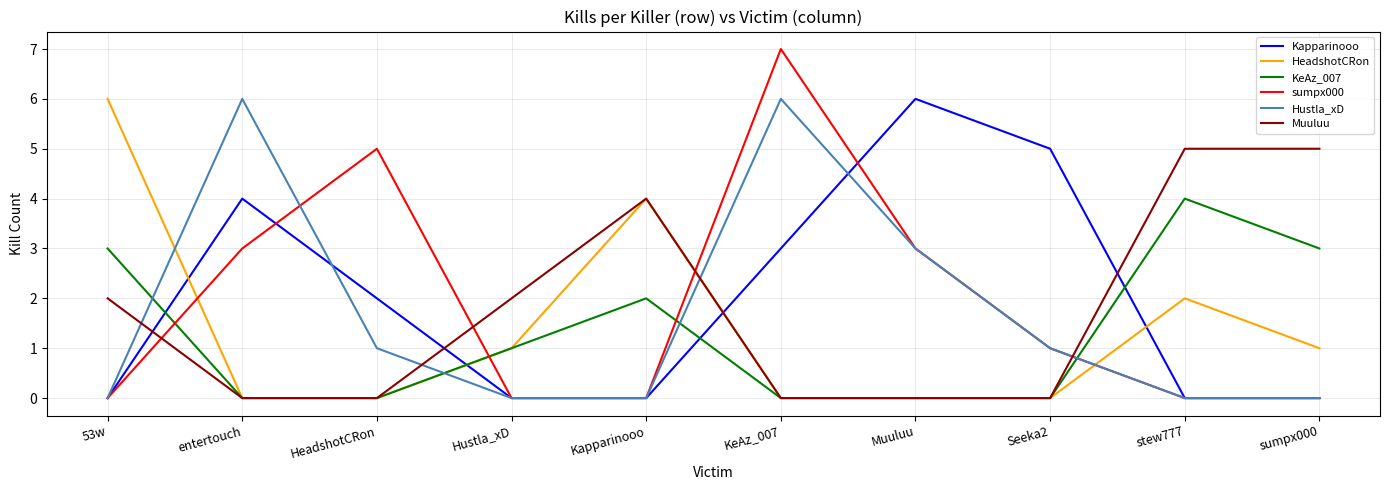

Is it true that Kapparinooo equals 3 at HeadshotCRon?

False